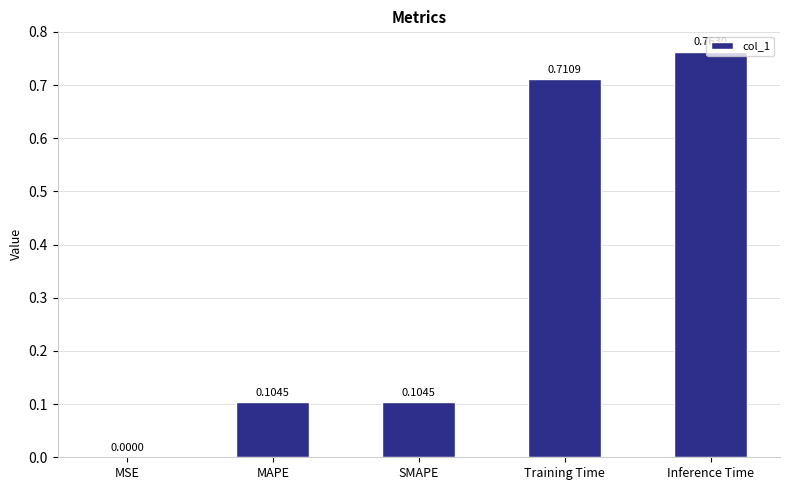

Between Inference Time and MSE, which is larger?

Inference Time